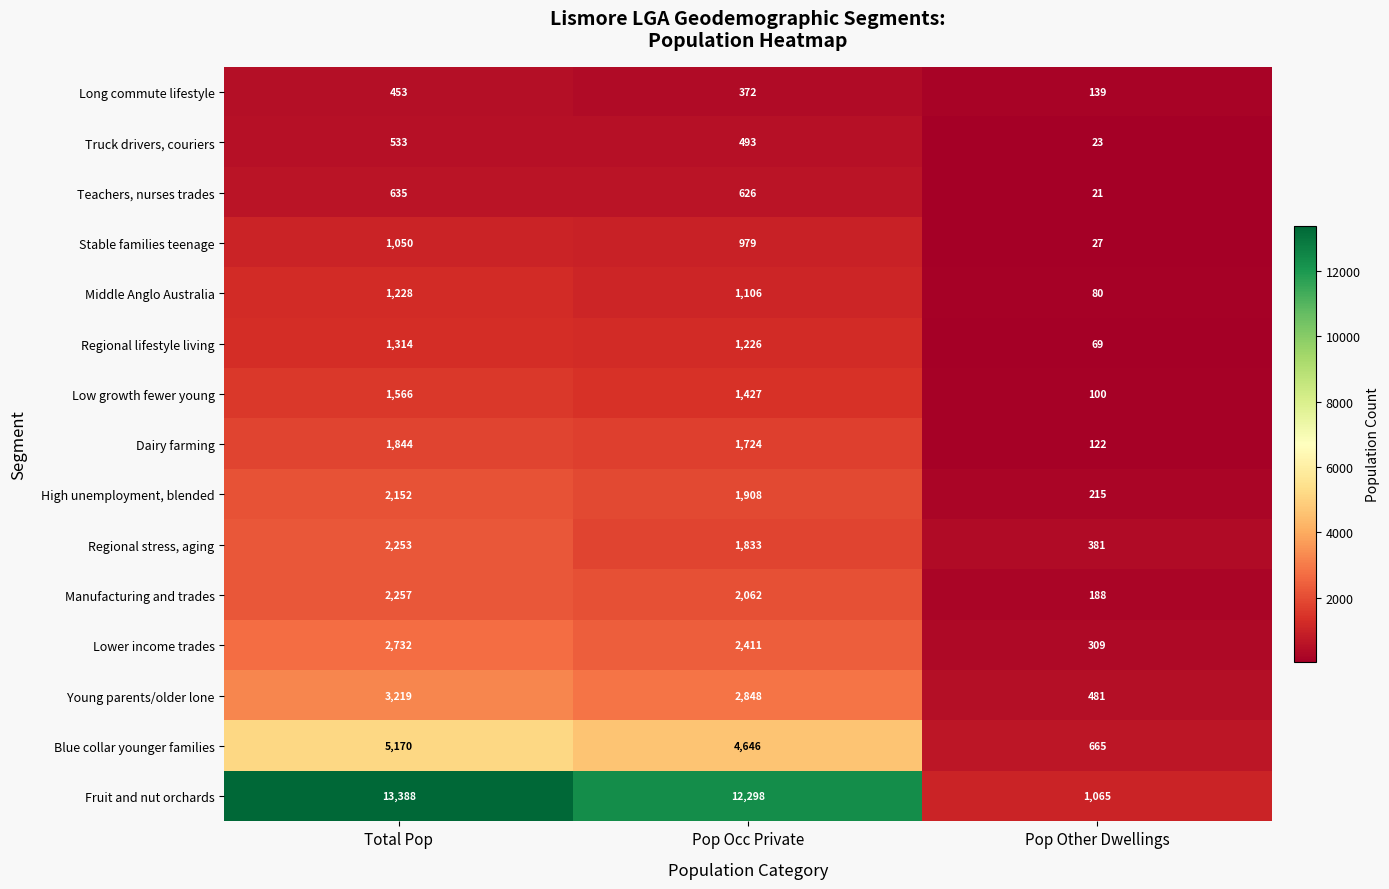

What is the difference between the highest and lowest values at Pop Other Dwellings?

1044